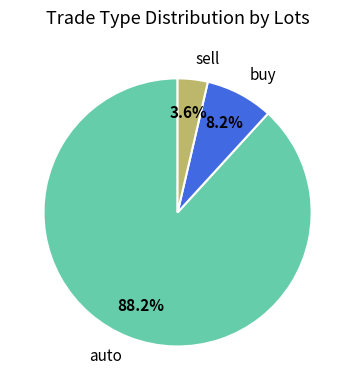

What percentage is the sell slice, to the nearest percent?

4%